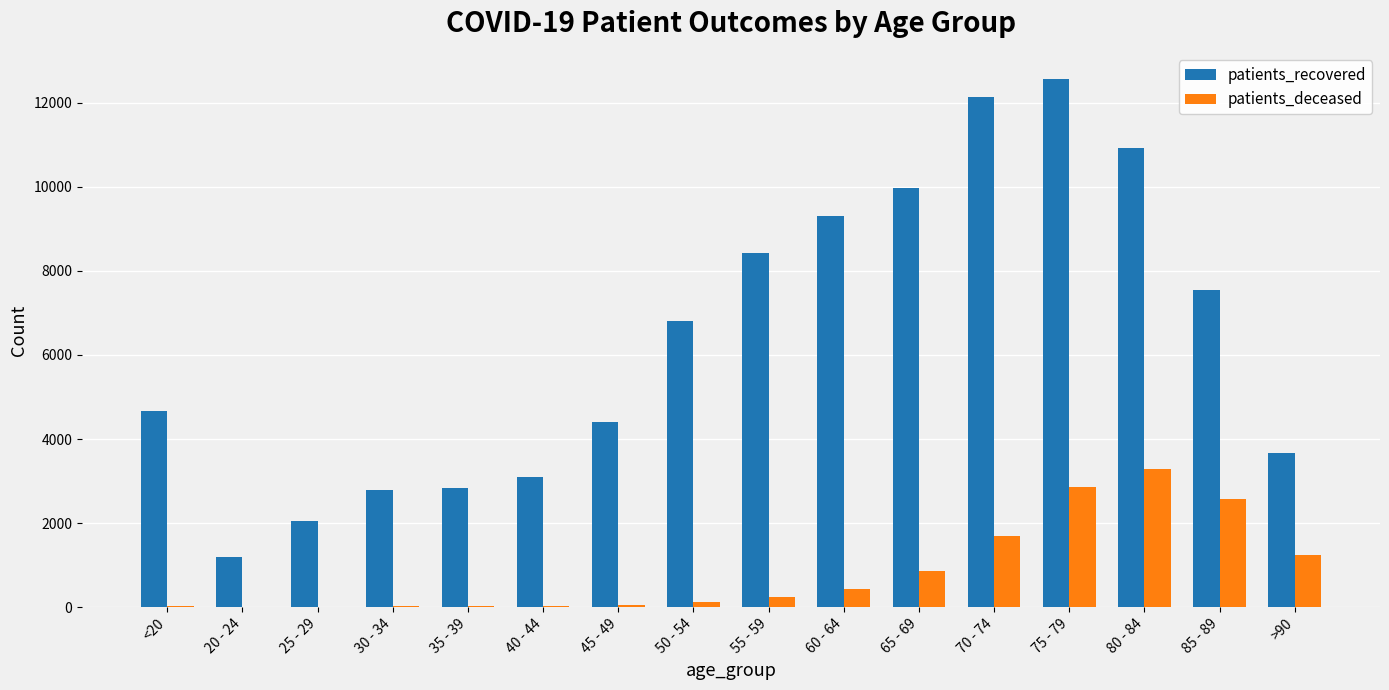

The value of patients_recovered at 70 - 74 is 3092. True or false?

False